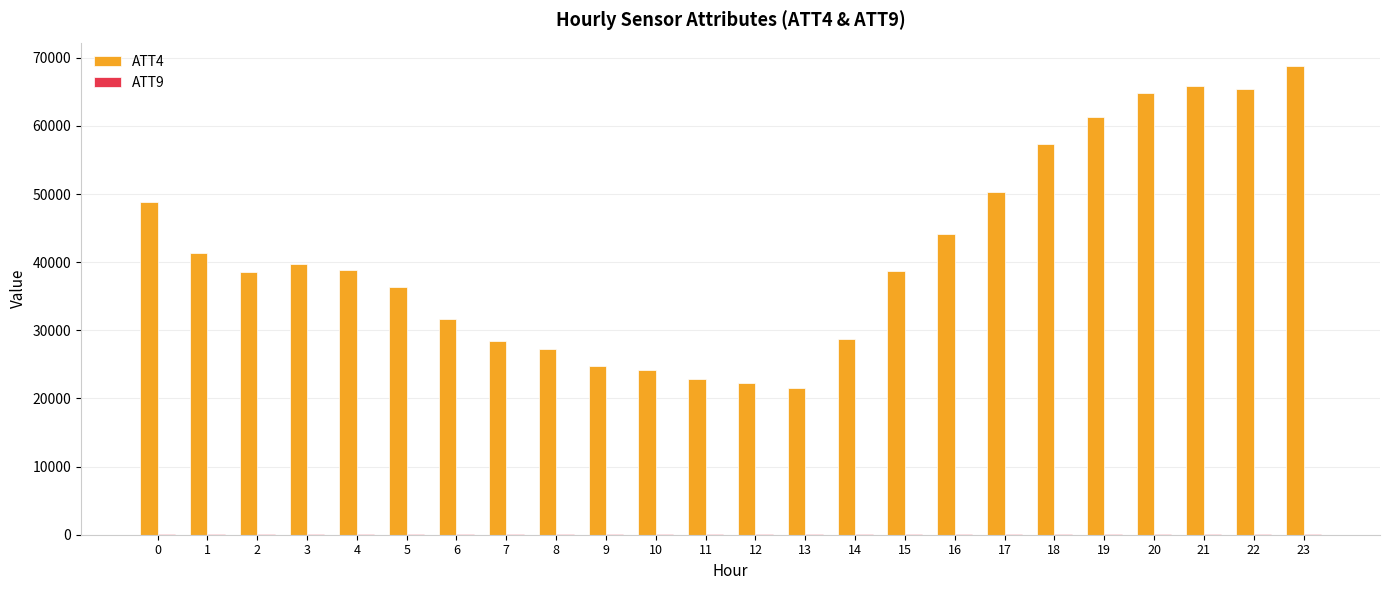

The value of ATT4 at 1 is 65170.0. True or false?

False